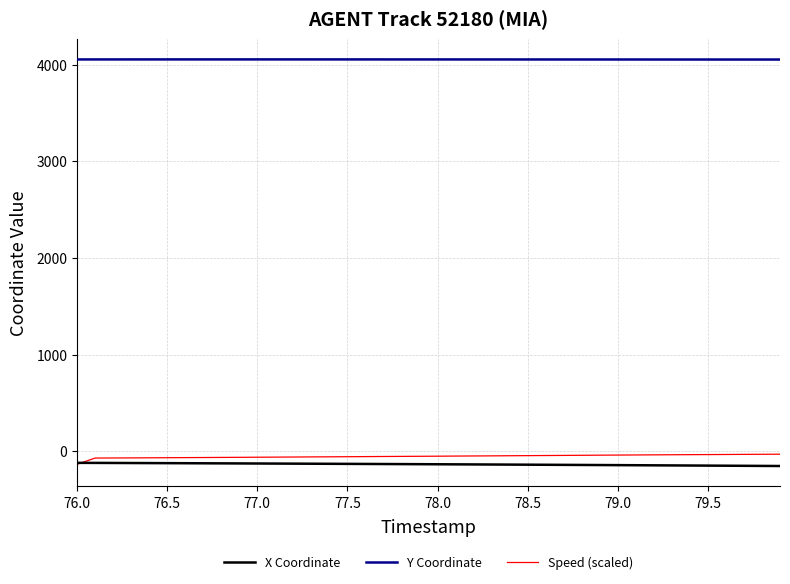

What is the maximum value shown in the chart?

4054.1